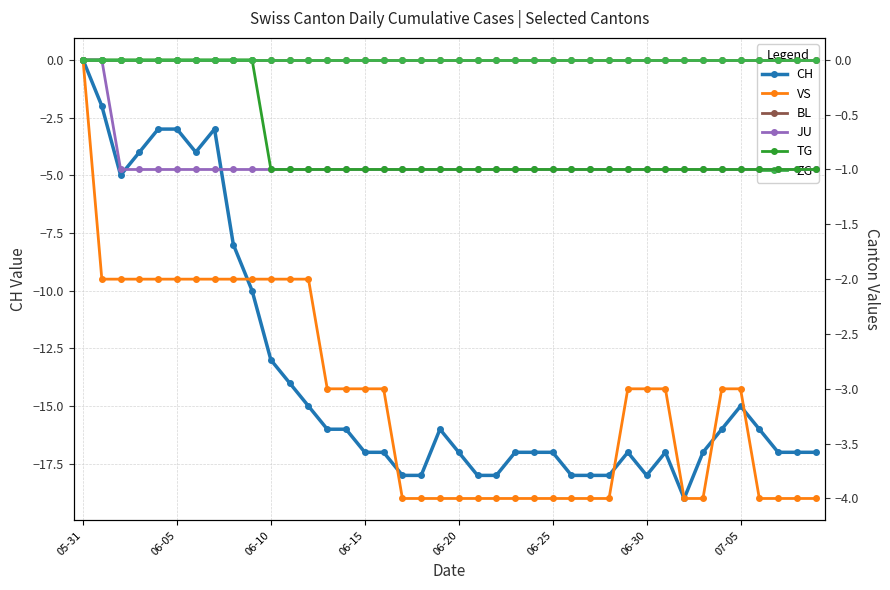

At which category is the sum across all series the highest?

05-31